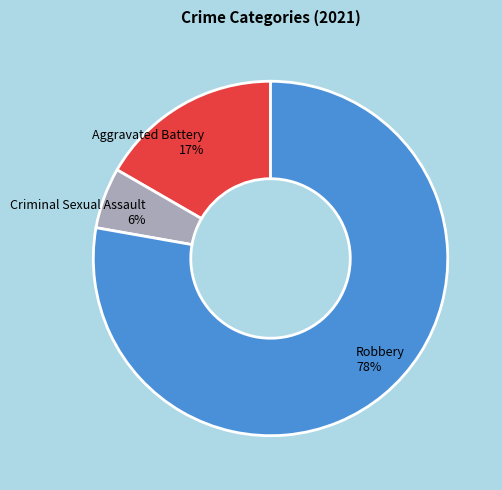

To the nearest percent, what is the average slice percentage?

33%